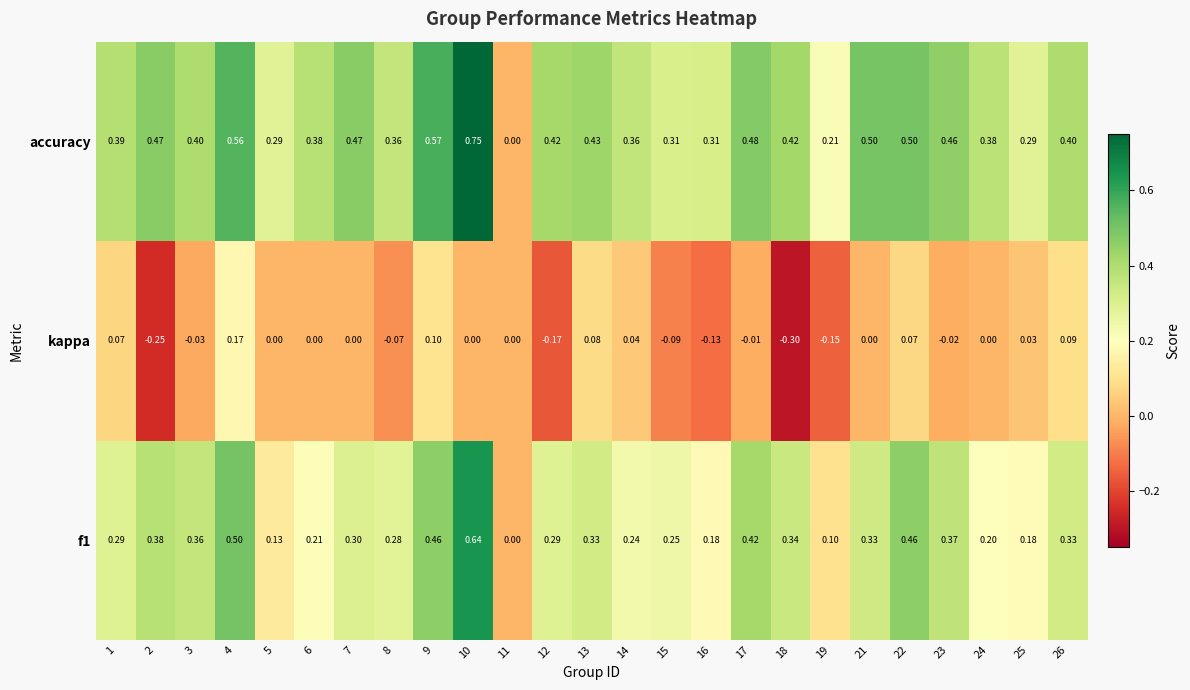

Between 7 and 19, which series saw the biggest shift?

accuracy